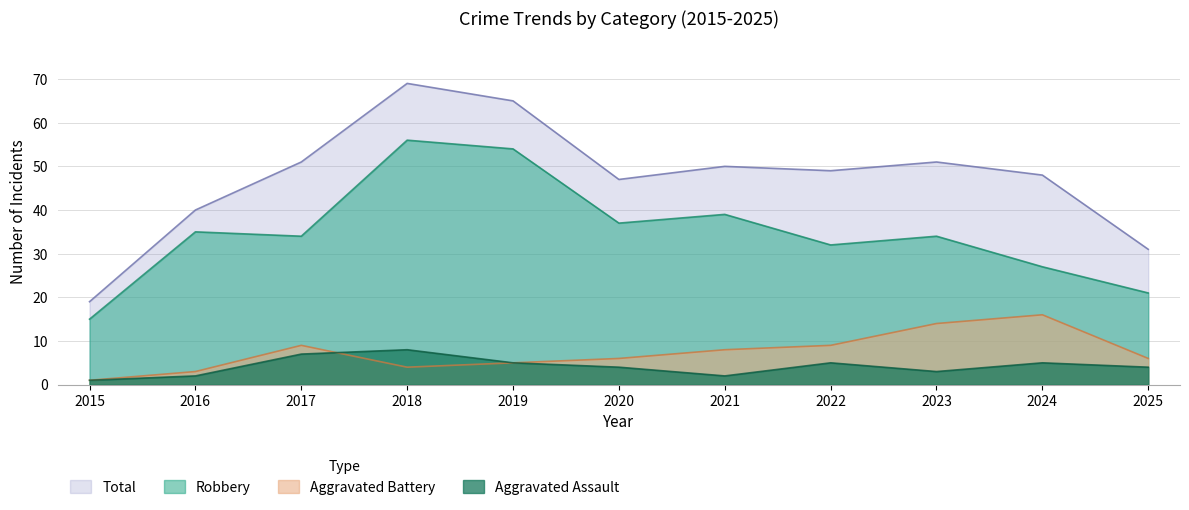

Between 2018 and 2016, which is larger?

2018